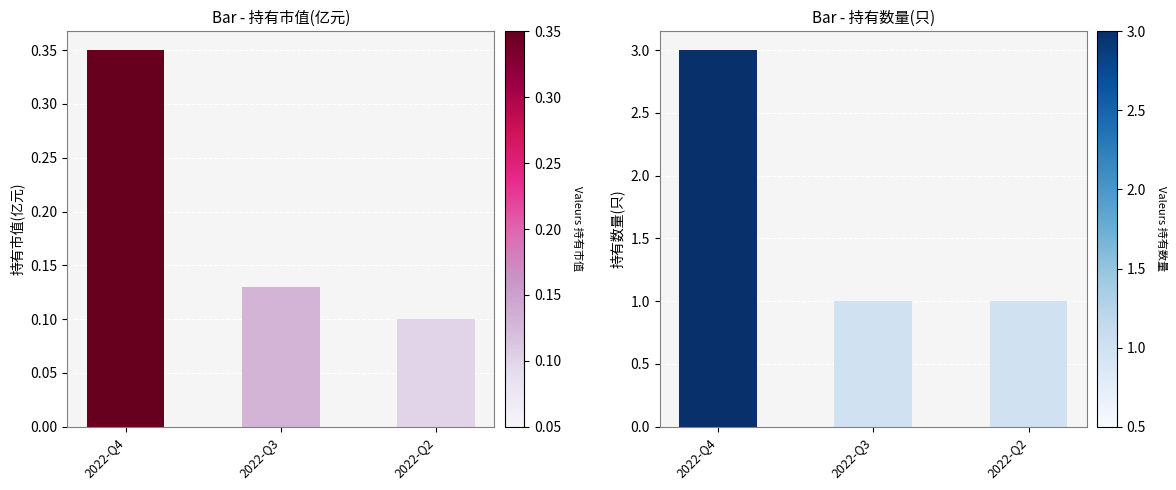

What is the total value across all series at 2022-Q4?

3.4